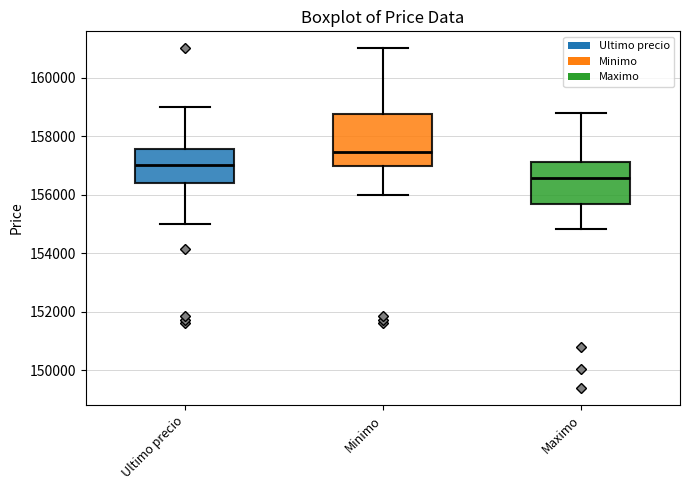

Comparing the boxes themselves (not the whiskers), which one is the tallest?

Minimo